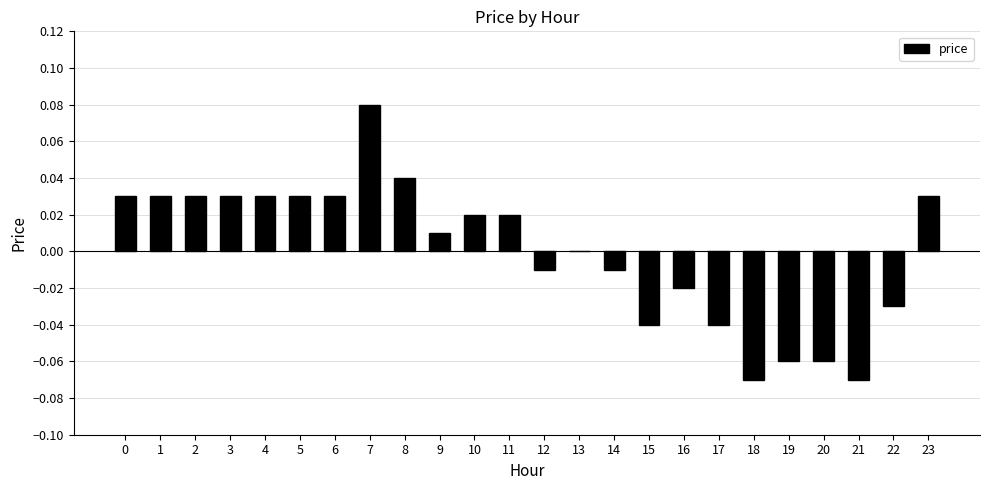

Is it true that the value at 6 is 0.0?

True